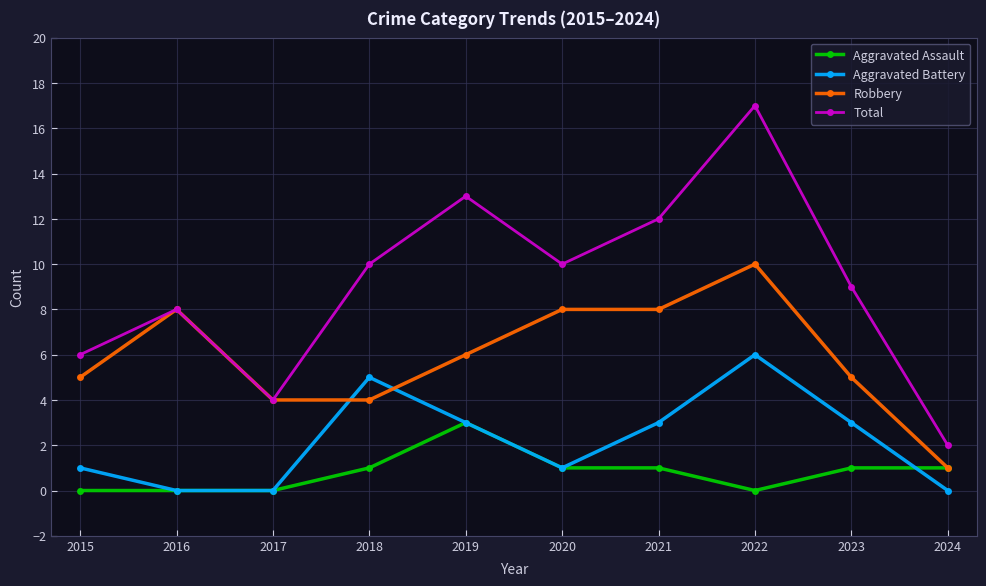

Where is the first local maximum for Robbery?

2016